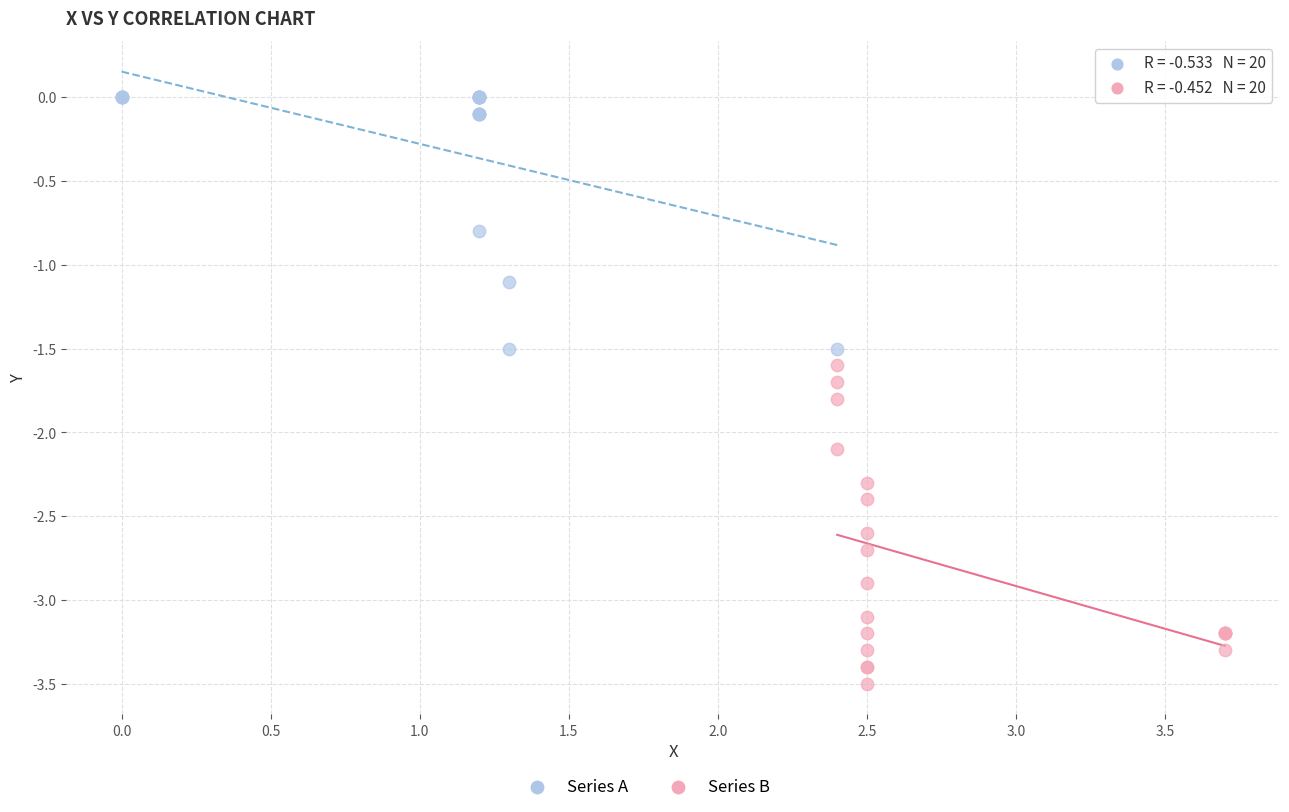

Which series has the widest spread of Y values?

Series B